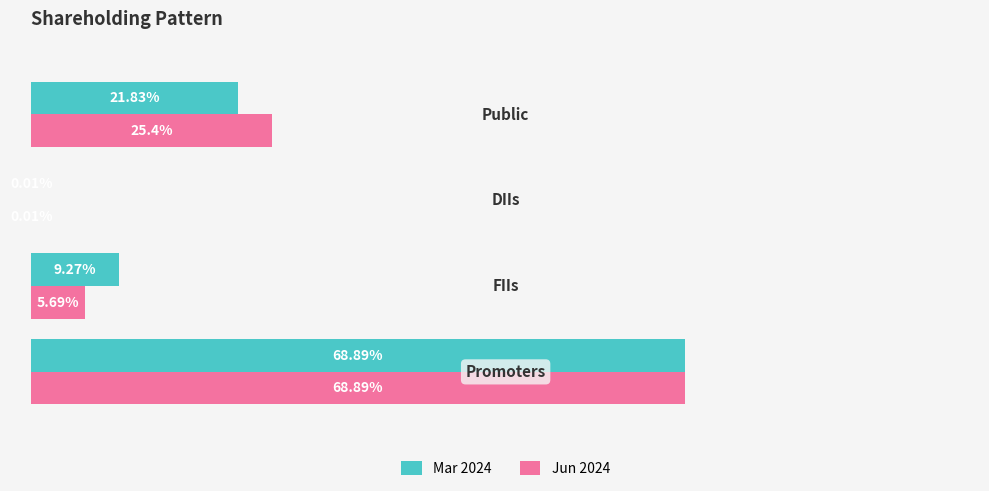

What is the value of the Mar 2024 bar at the 2nd from the left?

9.3